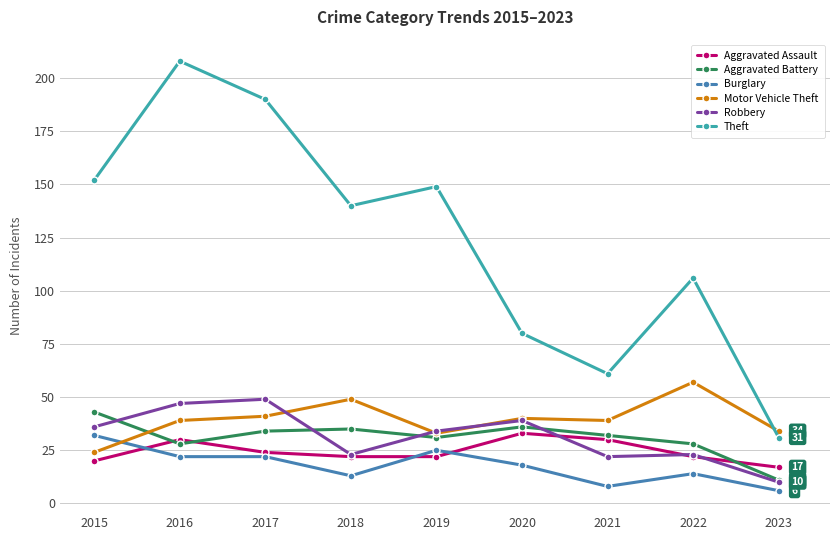

What is the total value across all series at 2015?

307